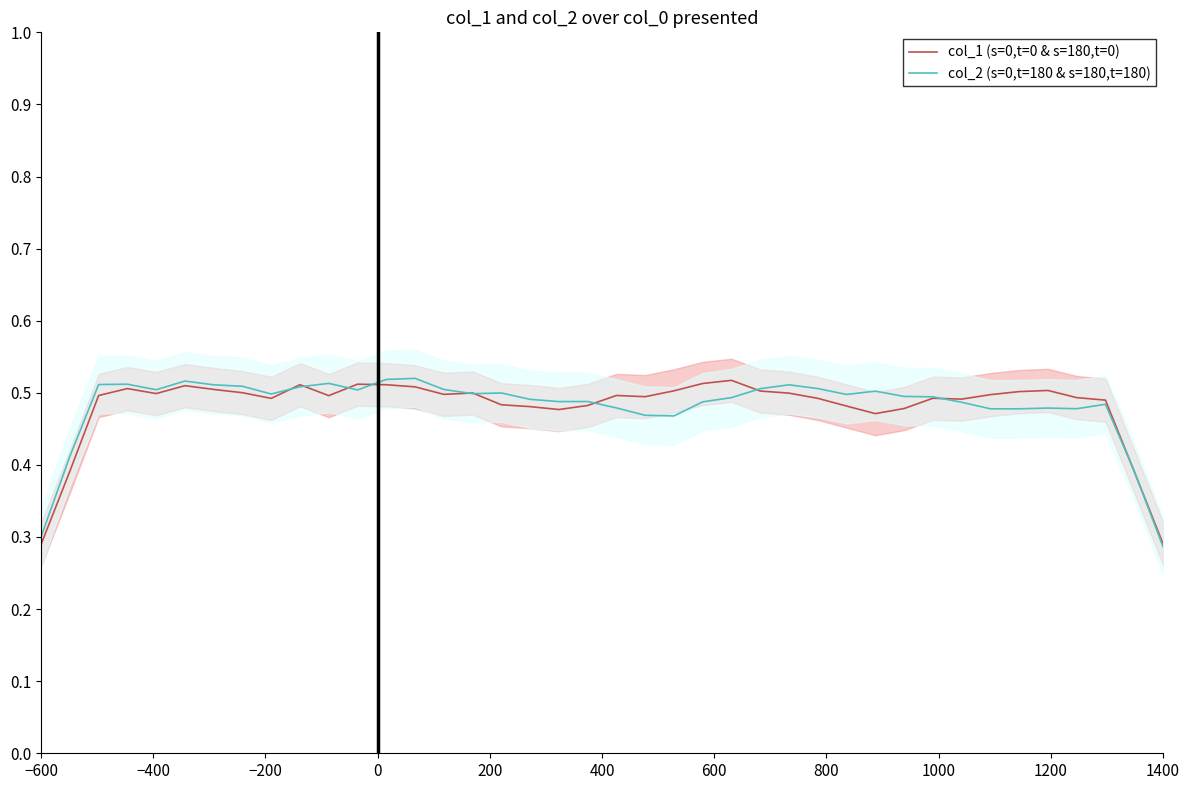

Between 31 and 12, which is larger?

12